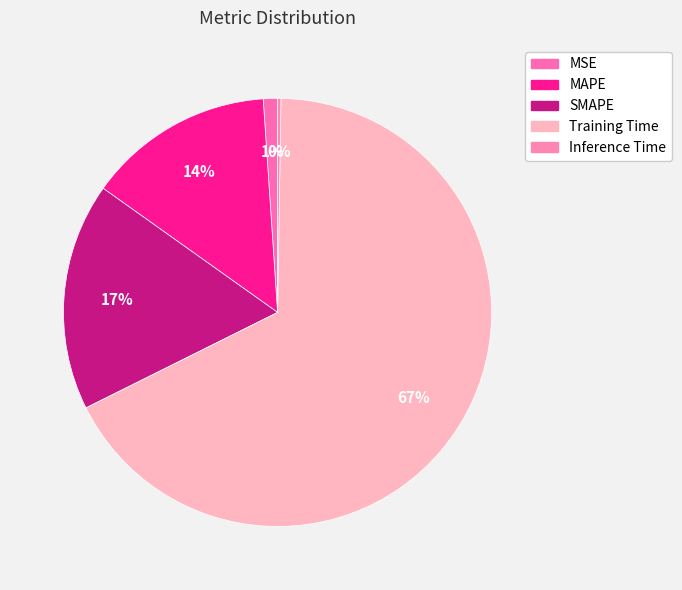

True or false: Training Time accounts for 78% of the total.

False